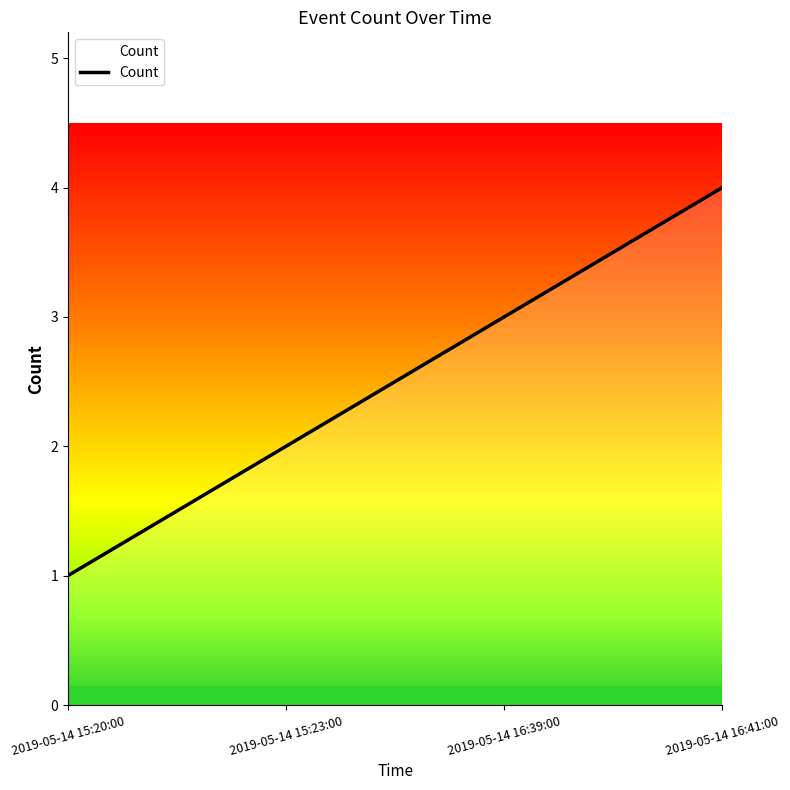

Approximately how many times larger is the value at 2019-05-14 16:41:00 compared to 2019-05-14 15:23:00?

2.0